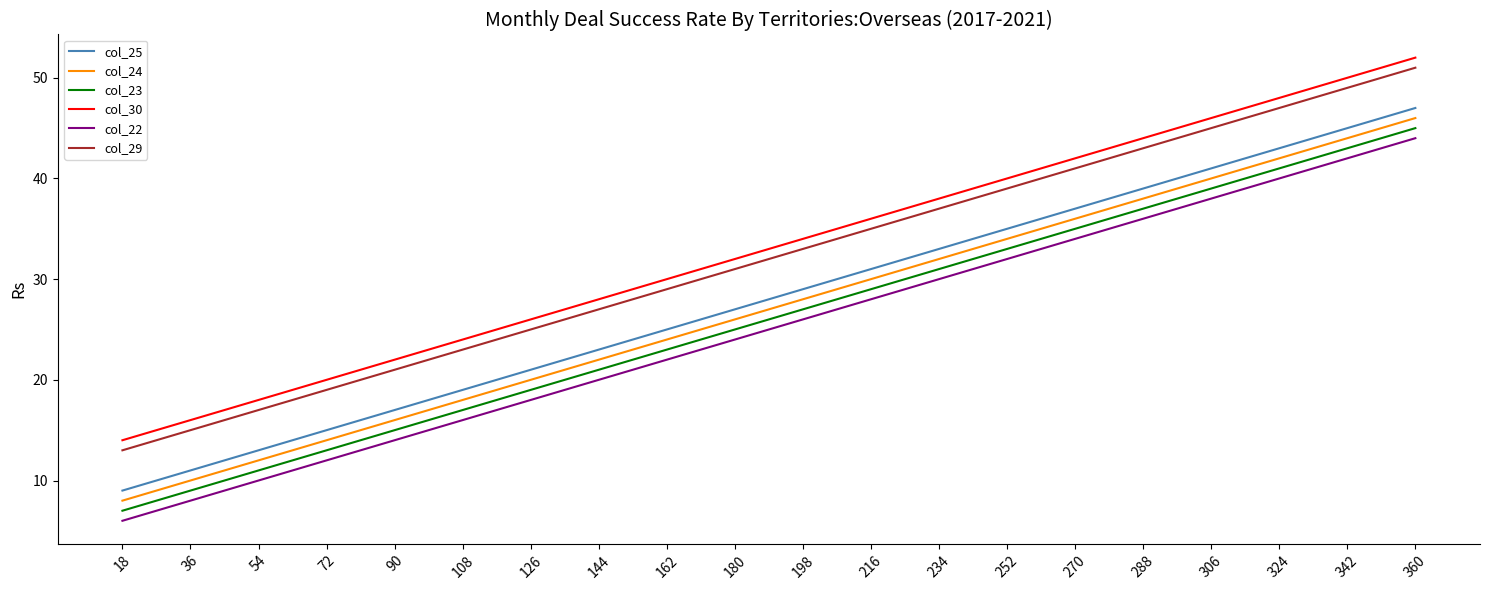

What is the spread (max minus min) of values at 288?

8